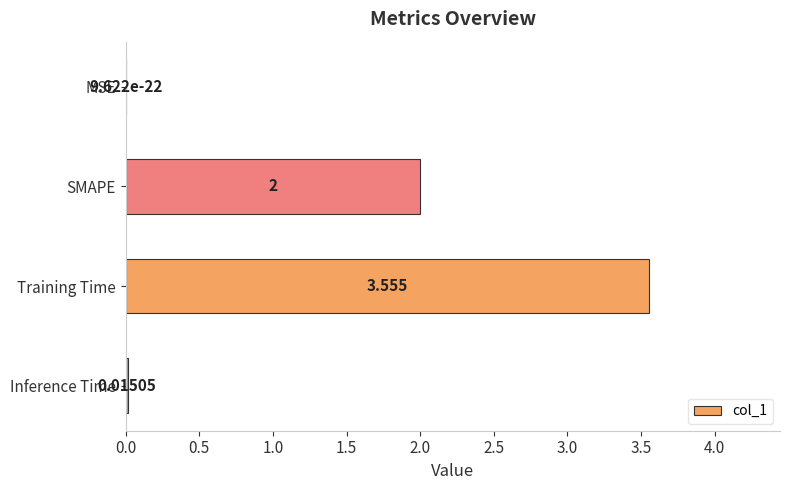

Where is the data nearest to the value 1?

Inference Time